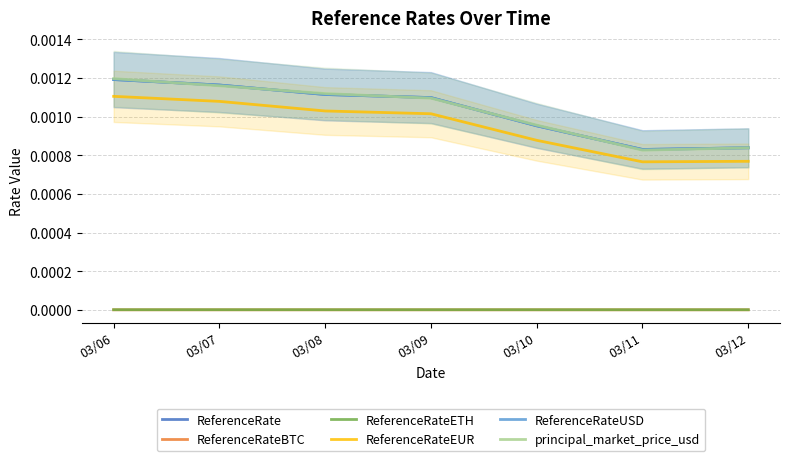

How many interior local valleys does the ReferenceRateEUR series have?

1